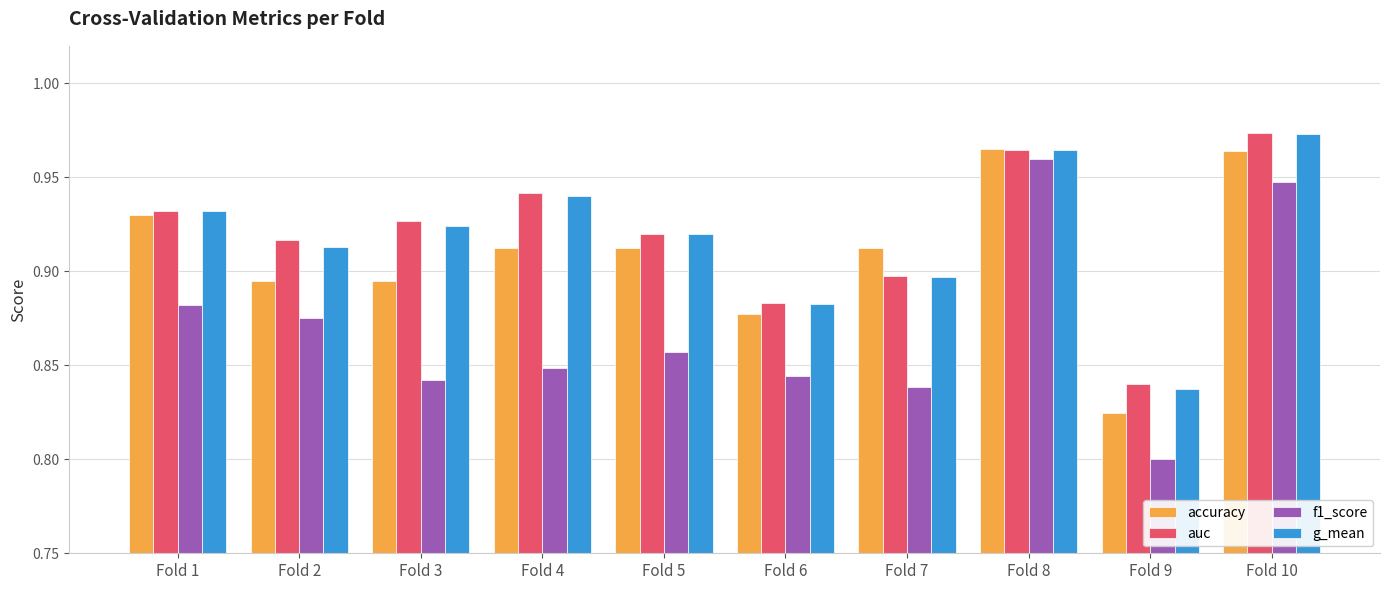

Is it true that accuracy equals 0.3 at Fold 2?

False